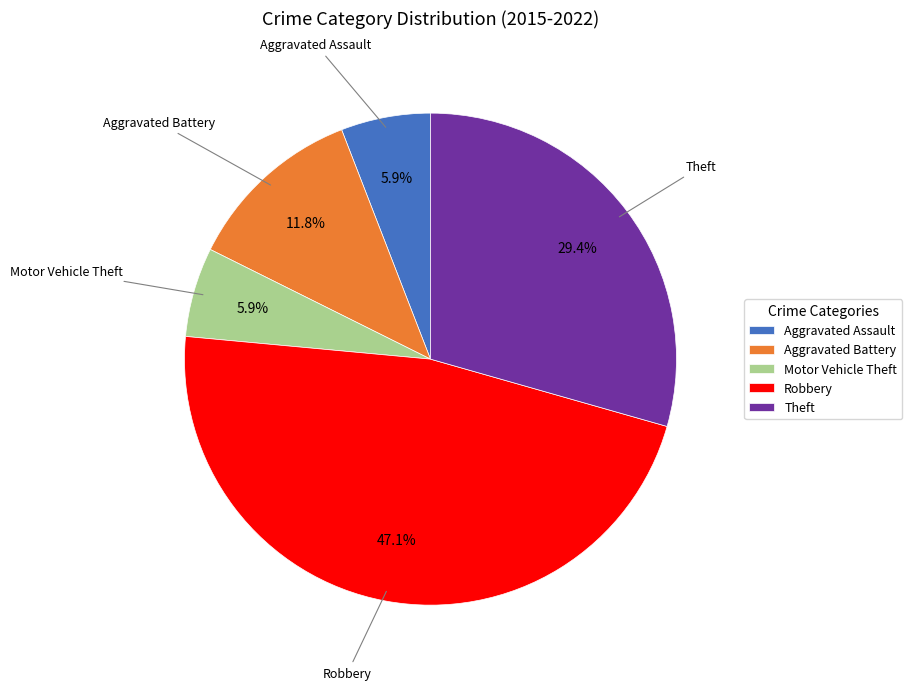

To the nearest percent, what percentage of the pie is Theft?

29%